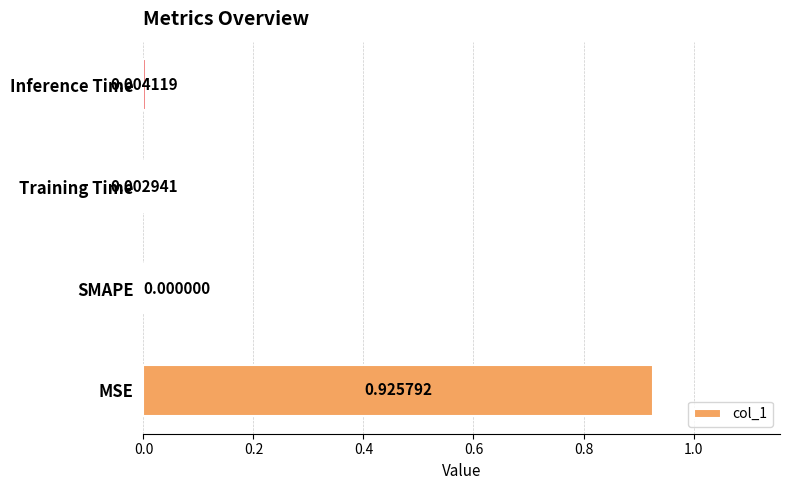

Which label corresponds to the largest value in the chart?

MSE